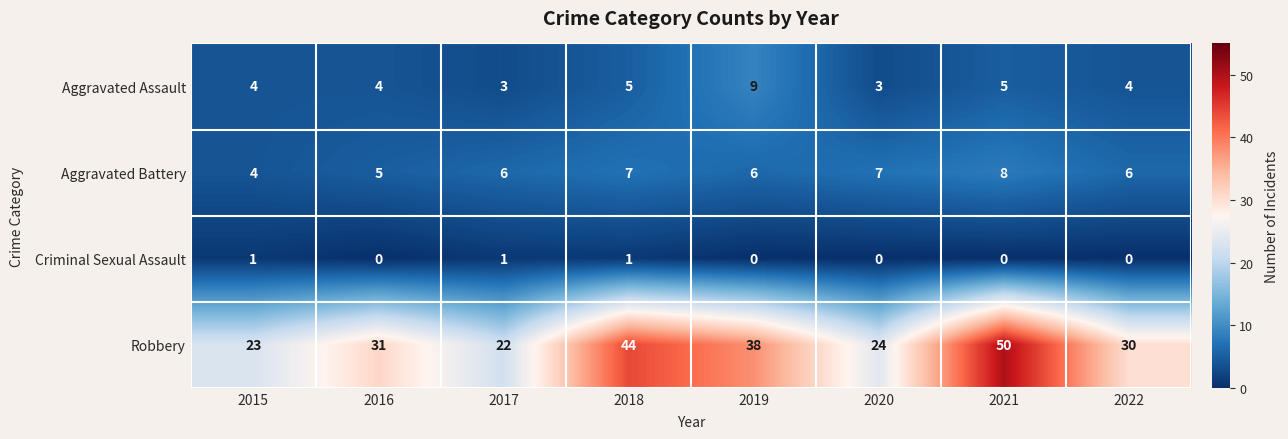

How many distinct data groups are displayed?

4